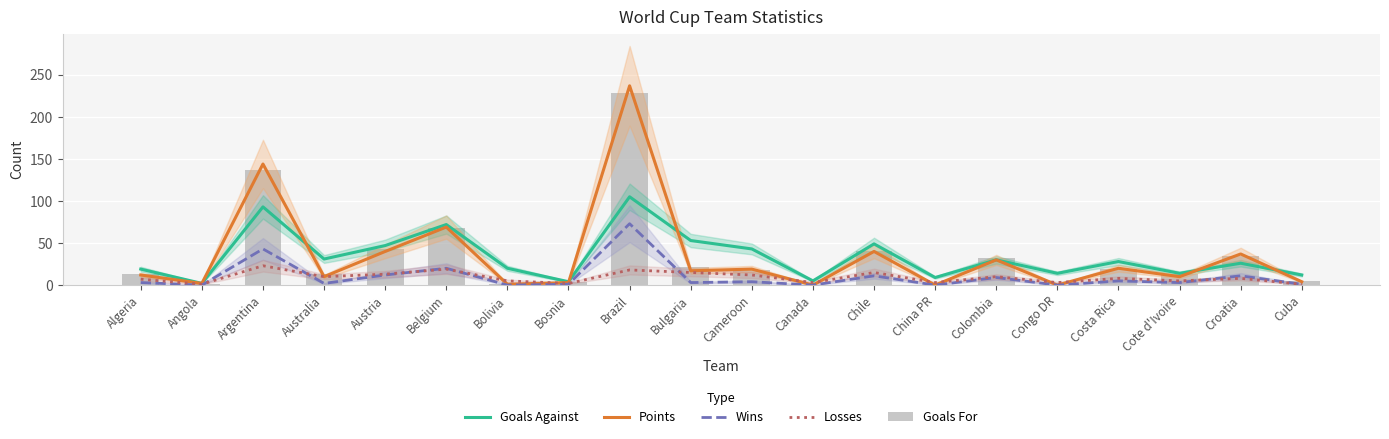

What are all the series names shown in the legend?

Goals Against, Points, Wins, Losses, Goals For